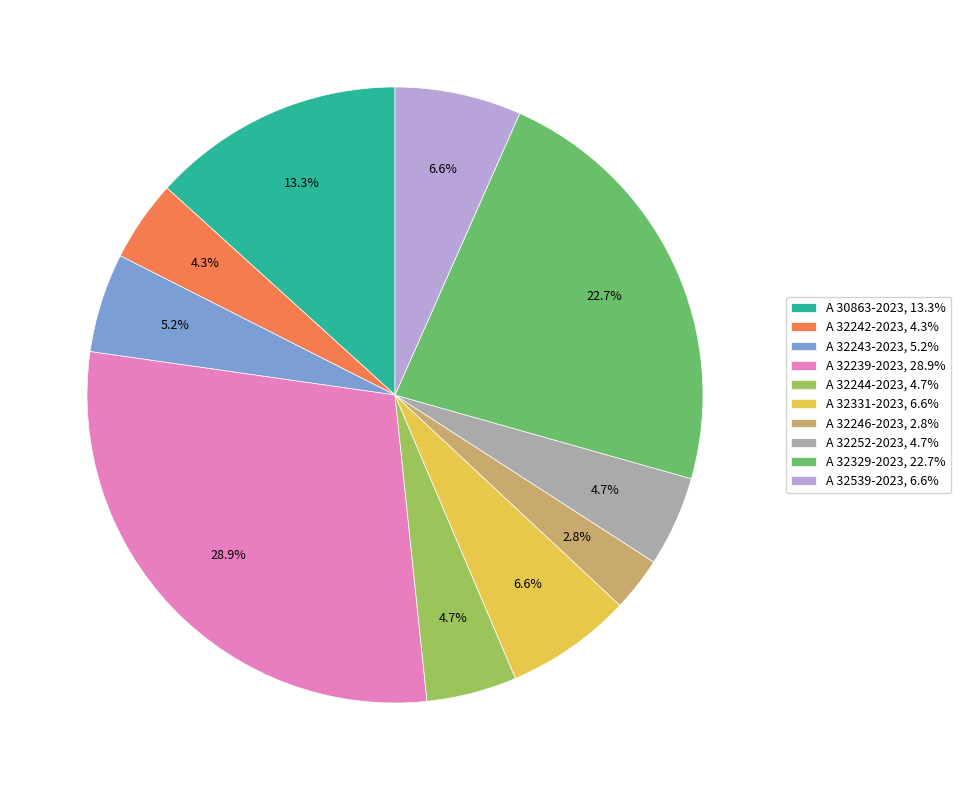

Which has a higher value, A 32243-2023 or A 32239-2023?

A 32239-2023